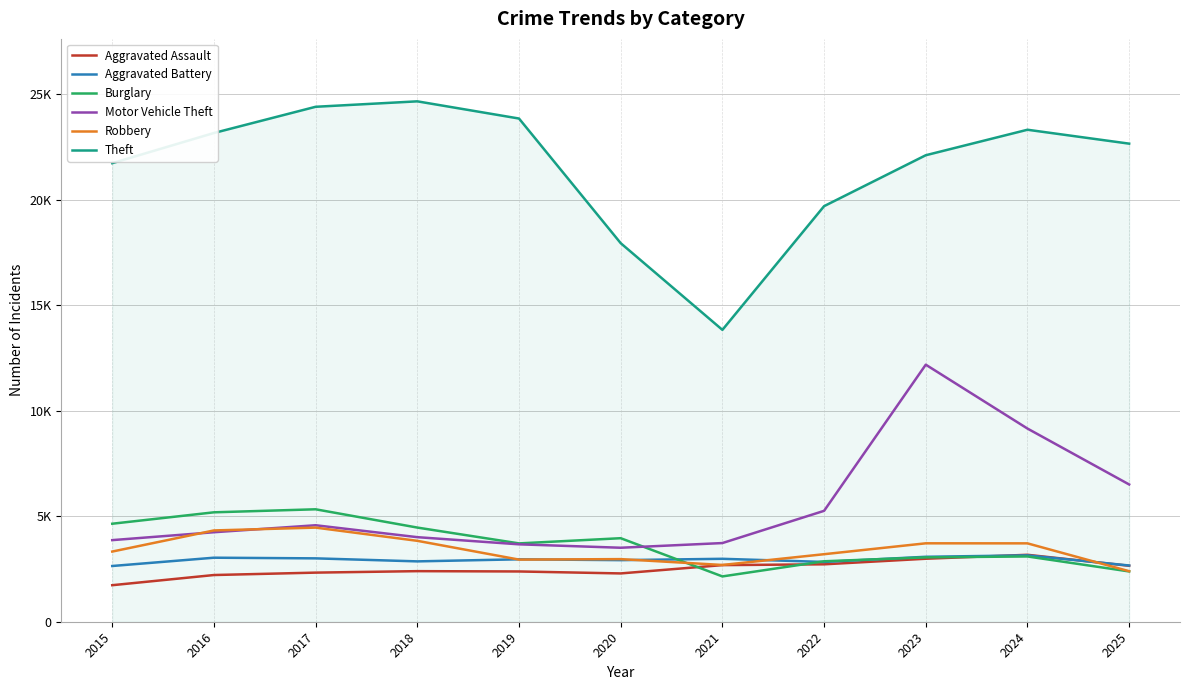

Read the Robbery value at 2017.

4460